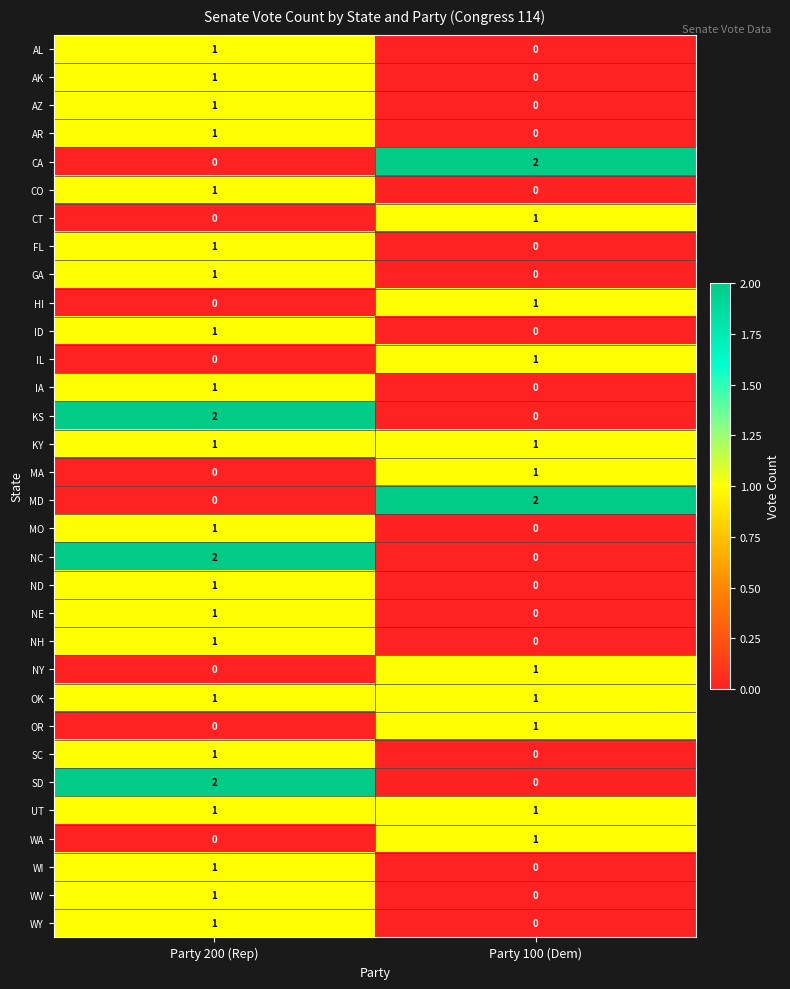

What is the total value across all series at Party 200 (Rep)?

26